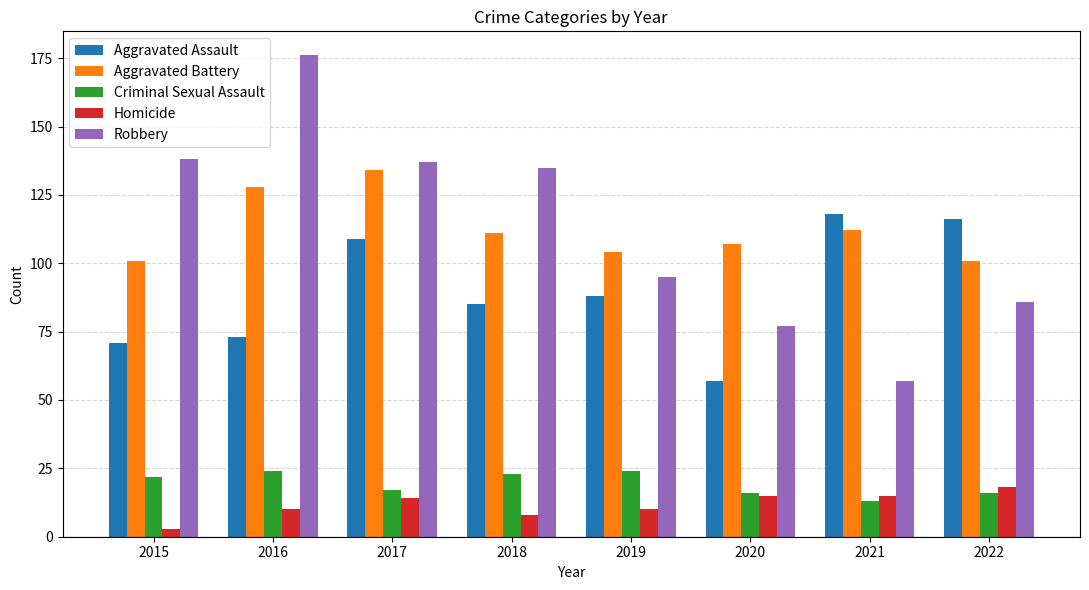

At which label does Aggravated Battery reach its peak?

2017